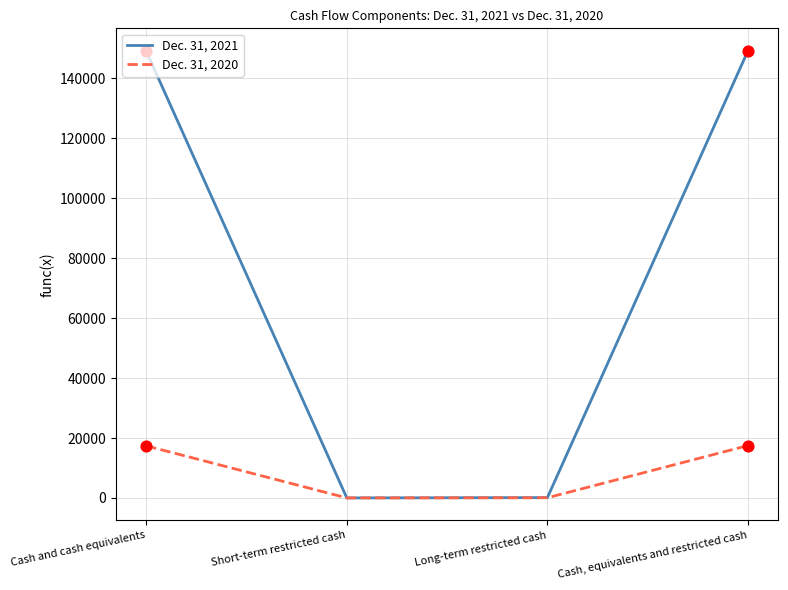

Which series has the largest range (max minus min)?

Dec. 31, 2021